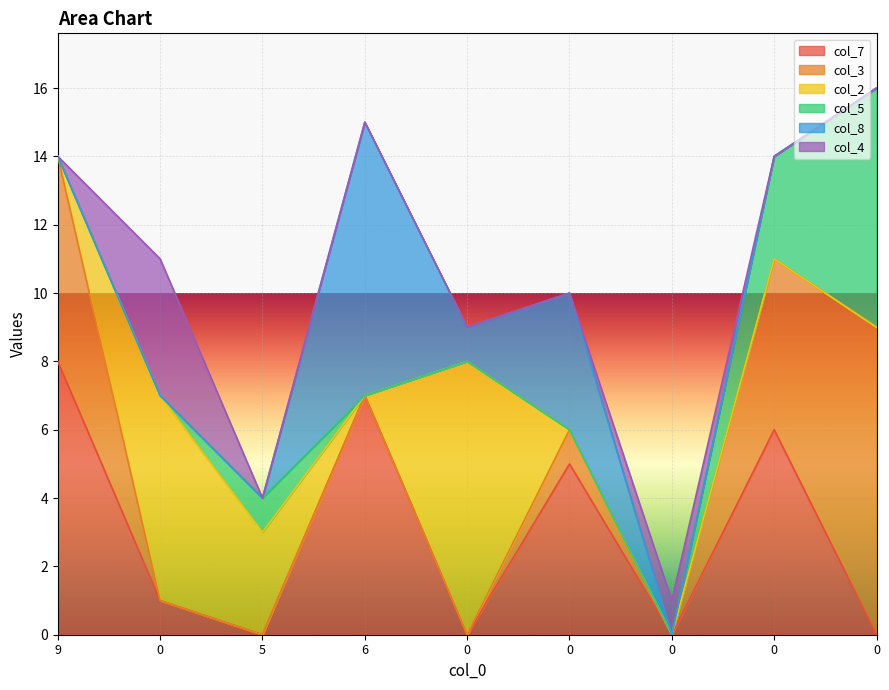

The col_5 series shows 0 at 0. True or false?

True